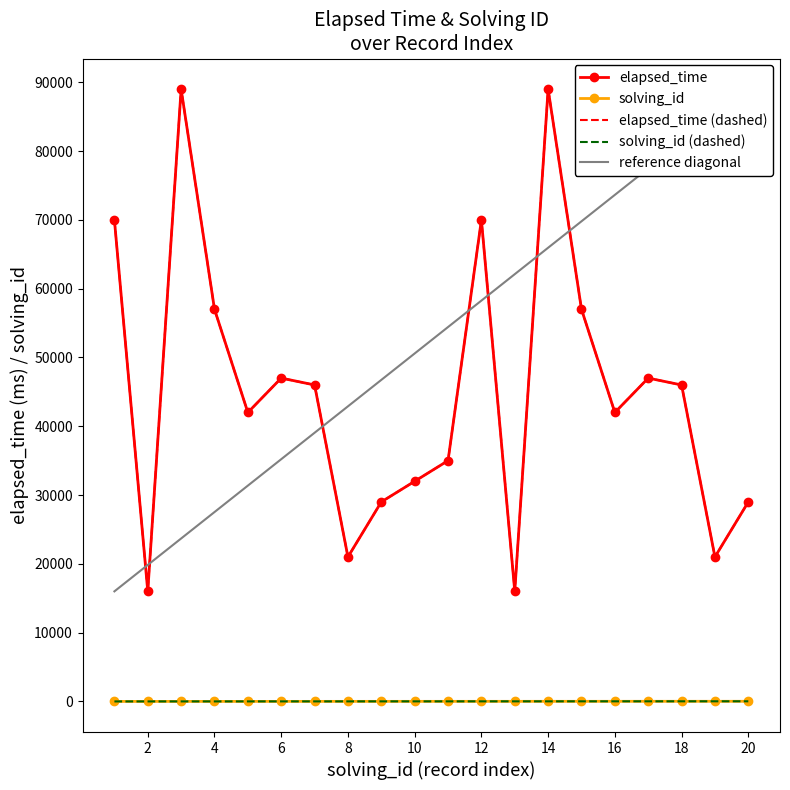

True or false: solving_id has more than 0 points higher than both neighbors.

False